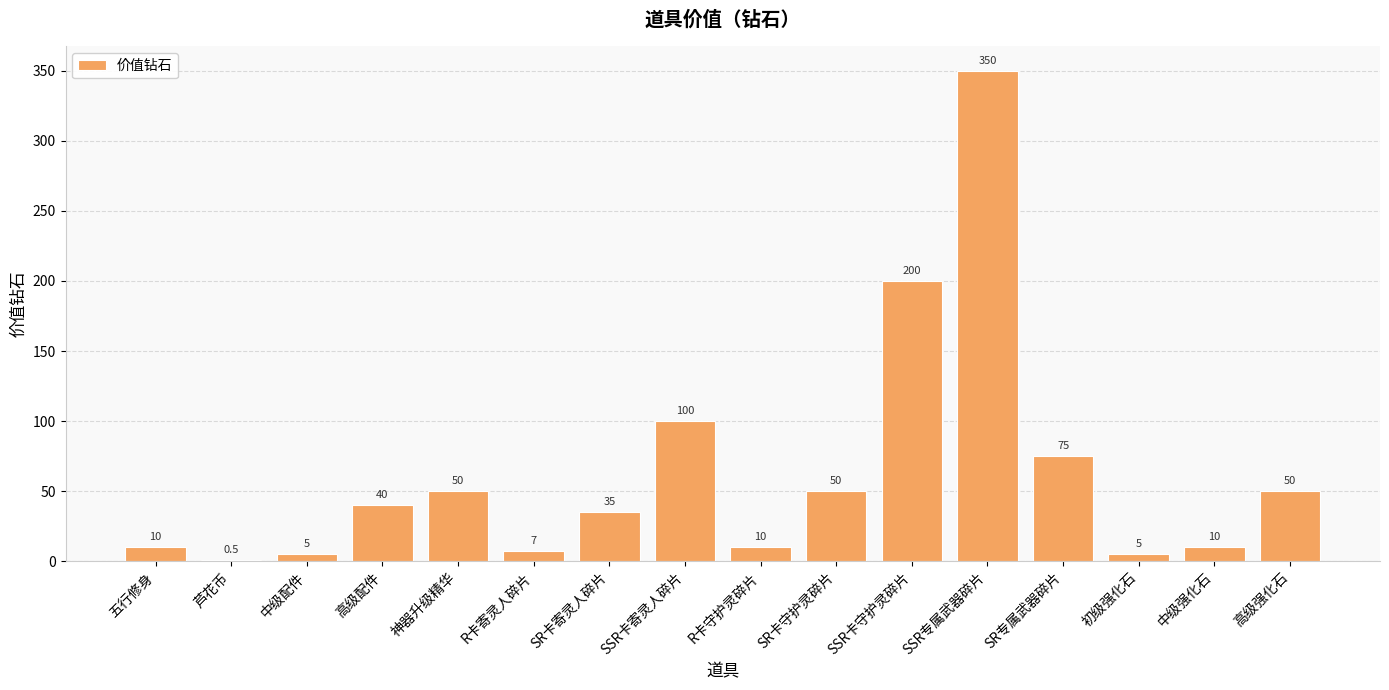

How many distinct data groups are displayed?

1